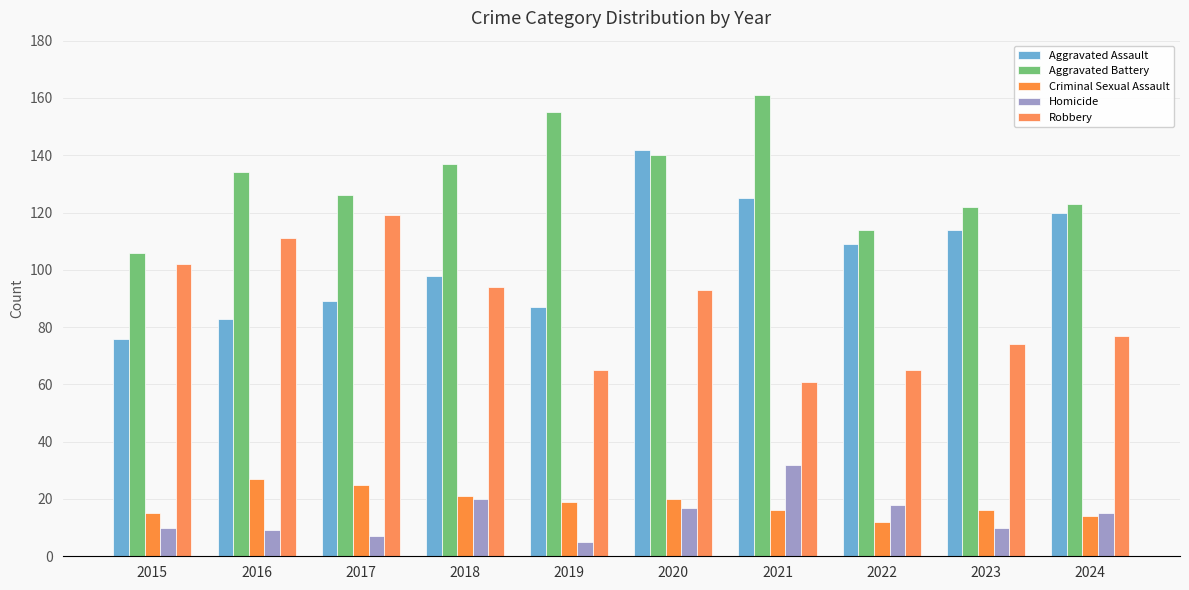

What is the difference between the Homicide values at 2024 and 2020?

2